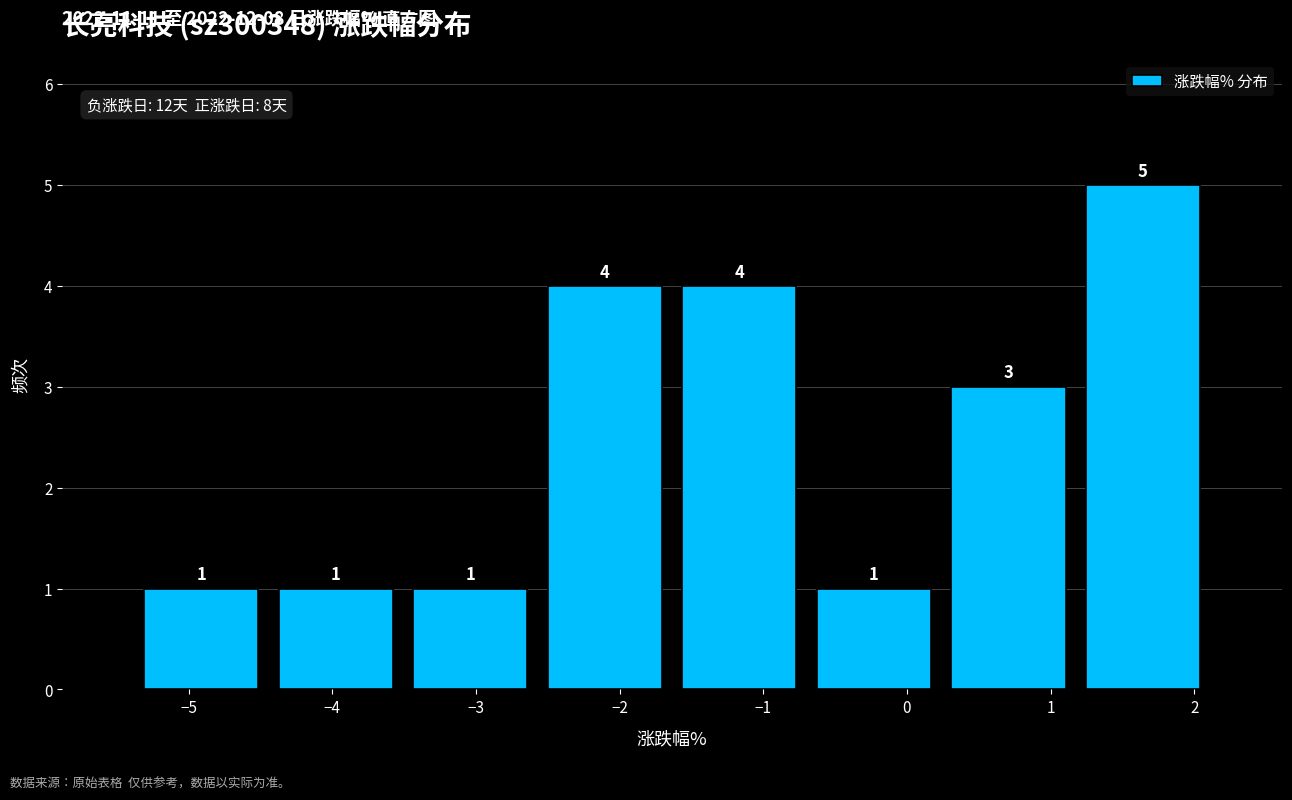

How tall is the bar that spans -3.5 to -2.6 on the x-axis? The bar edges are not printed on the chart, so give them approximately, as read against the axis.

1